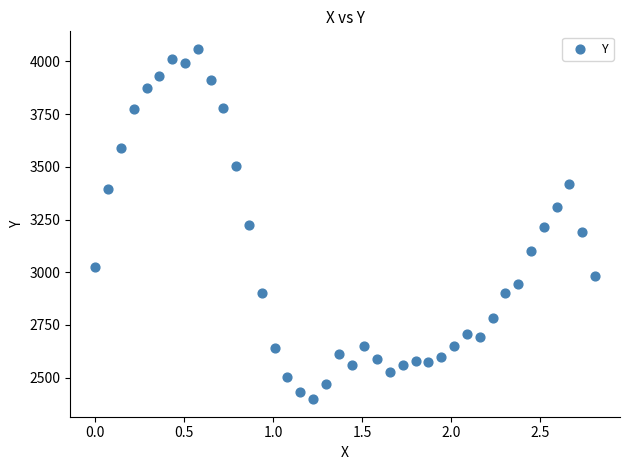

What is the range of Y values (max minus min)?

1661.5